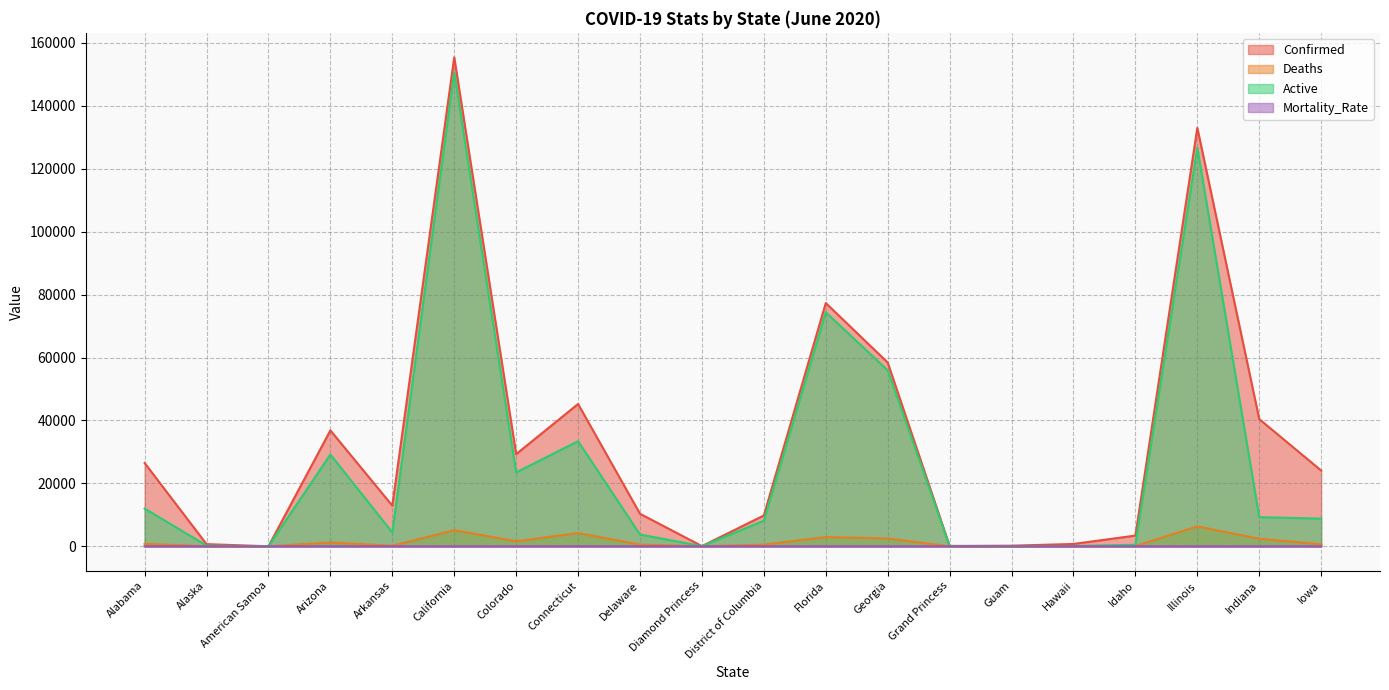

The value of Confirmed at Guam is 262.4. True or false?

False